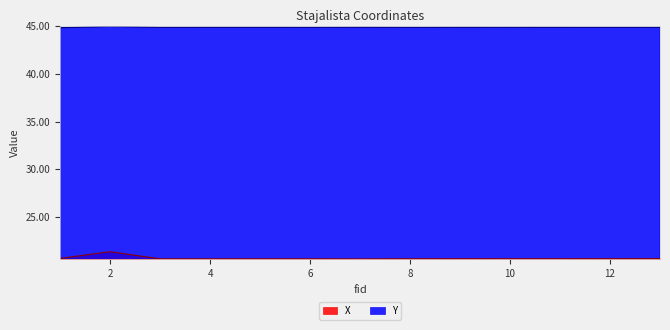

What is the sum of the X values at 5 and 4?

41.3